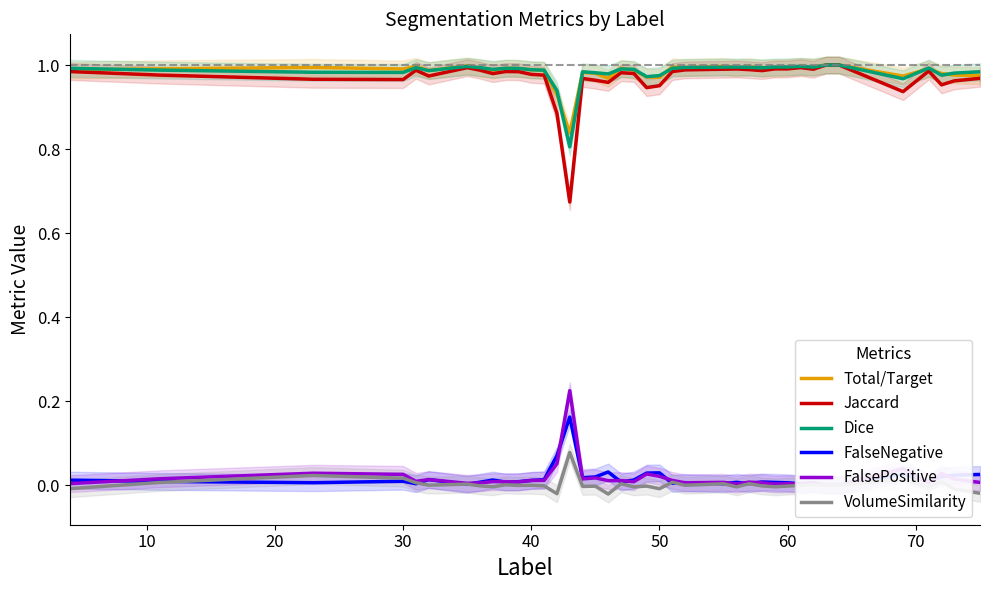

Which series has the largest total across all categories?

Total/Target